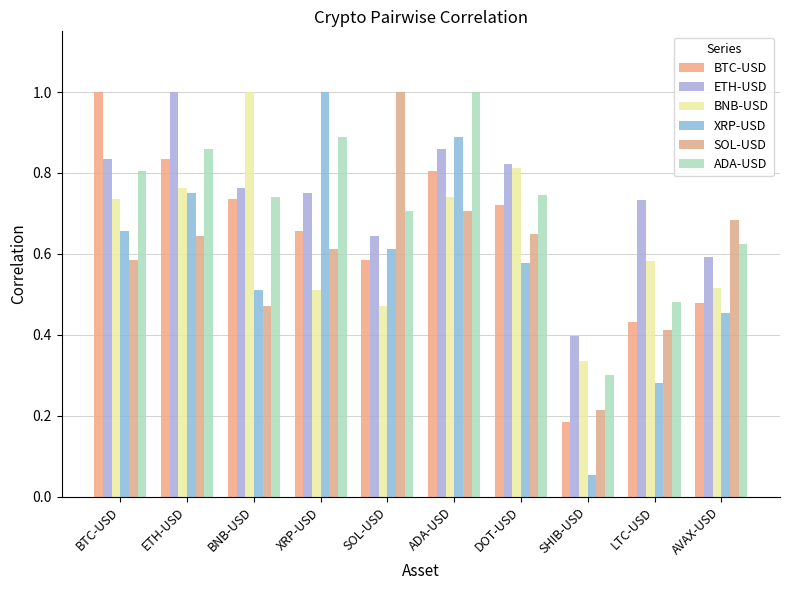

How many bars are there in total?

60